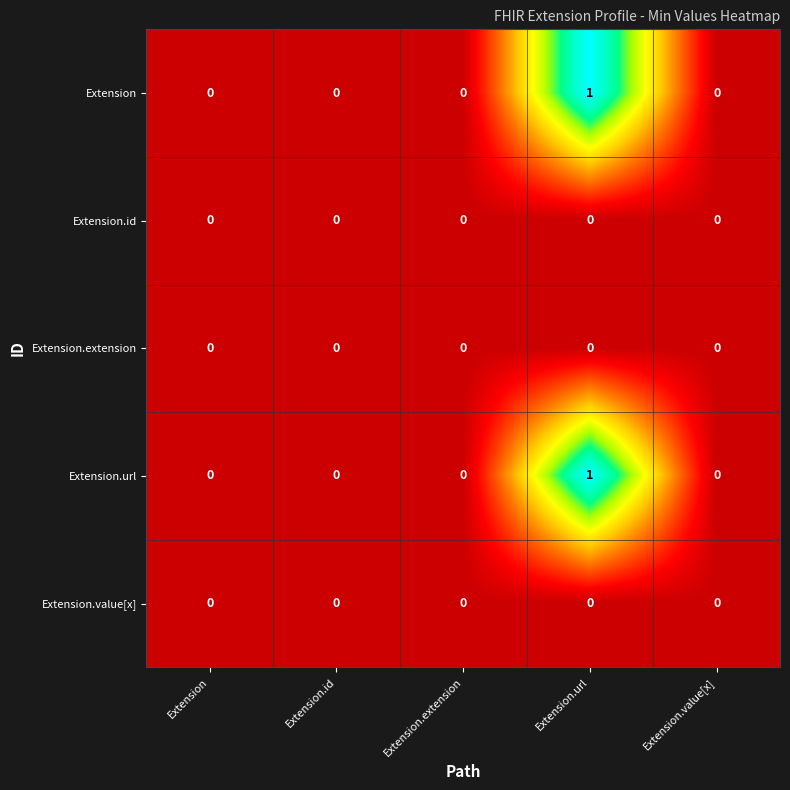

Reading left to right, transcribe all the data shown in this chart.

Extension: 0	0	0	1	0
Extension.id: 0	0	0	0	0
Extension.extension: 0	0	0	0	0
Extension.url: 0	0	0	1	0
Extension.value[x]: 0	0	0	0	0